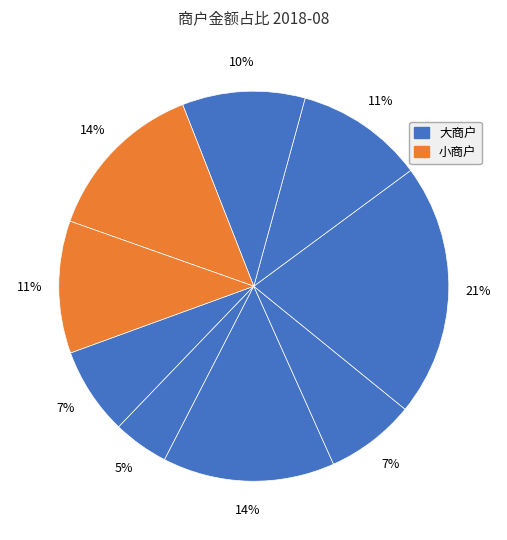

Is there any slice that represents more than half of the pie?

No